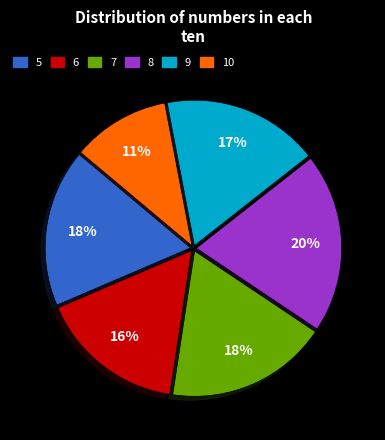

How many segments does this pie chart have?

6